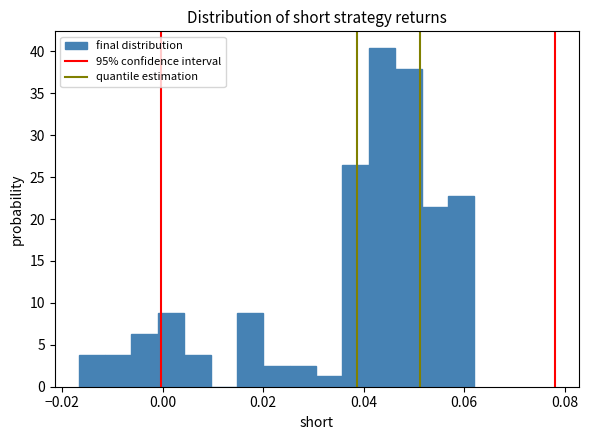

Around what value on the x-axis is the tallest bar? Give the approximate position of its centre, as read against the axis.

0.044